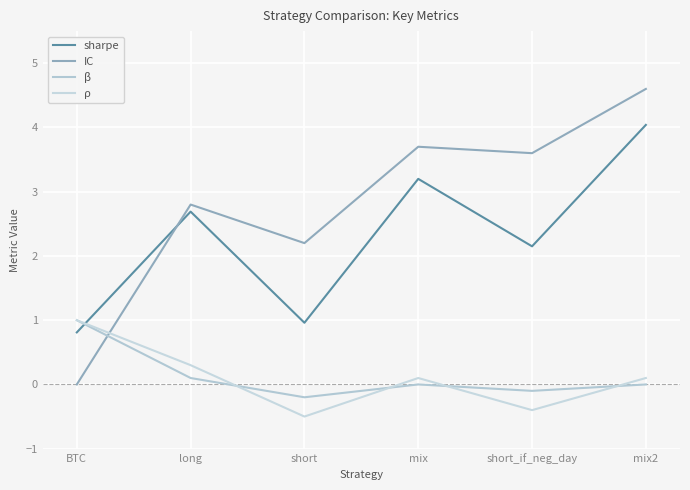

At which category does the chart reach its minimum across all series?

short